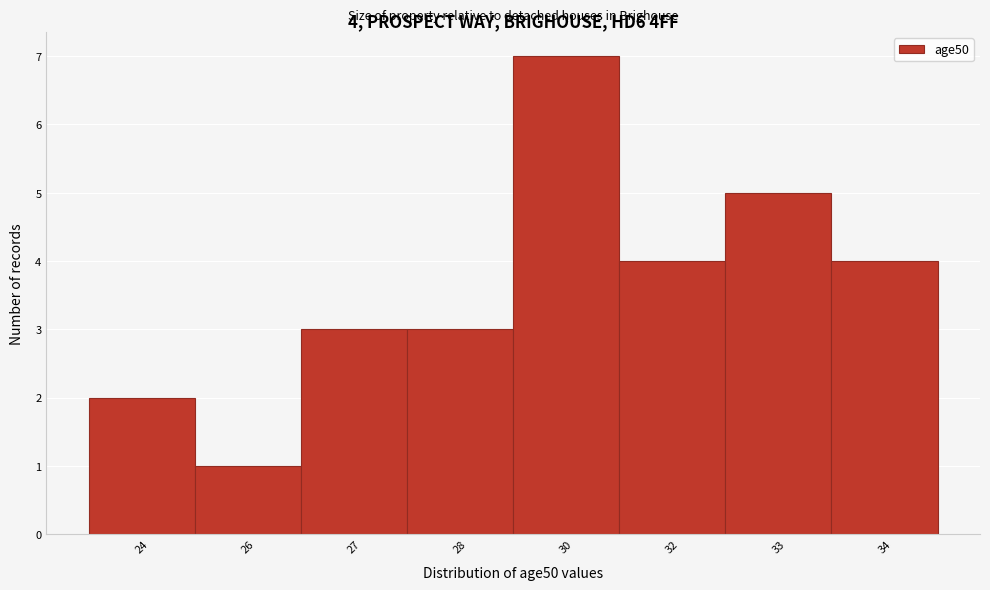

Reading left to right, extract all data points from this chart.

24=2	26=1	27=3	28=3	30=7	32=4	33=5	34=4